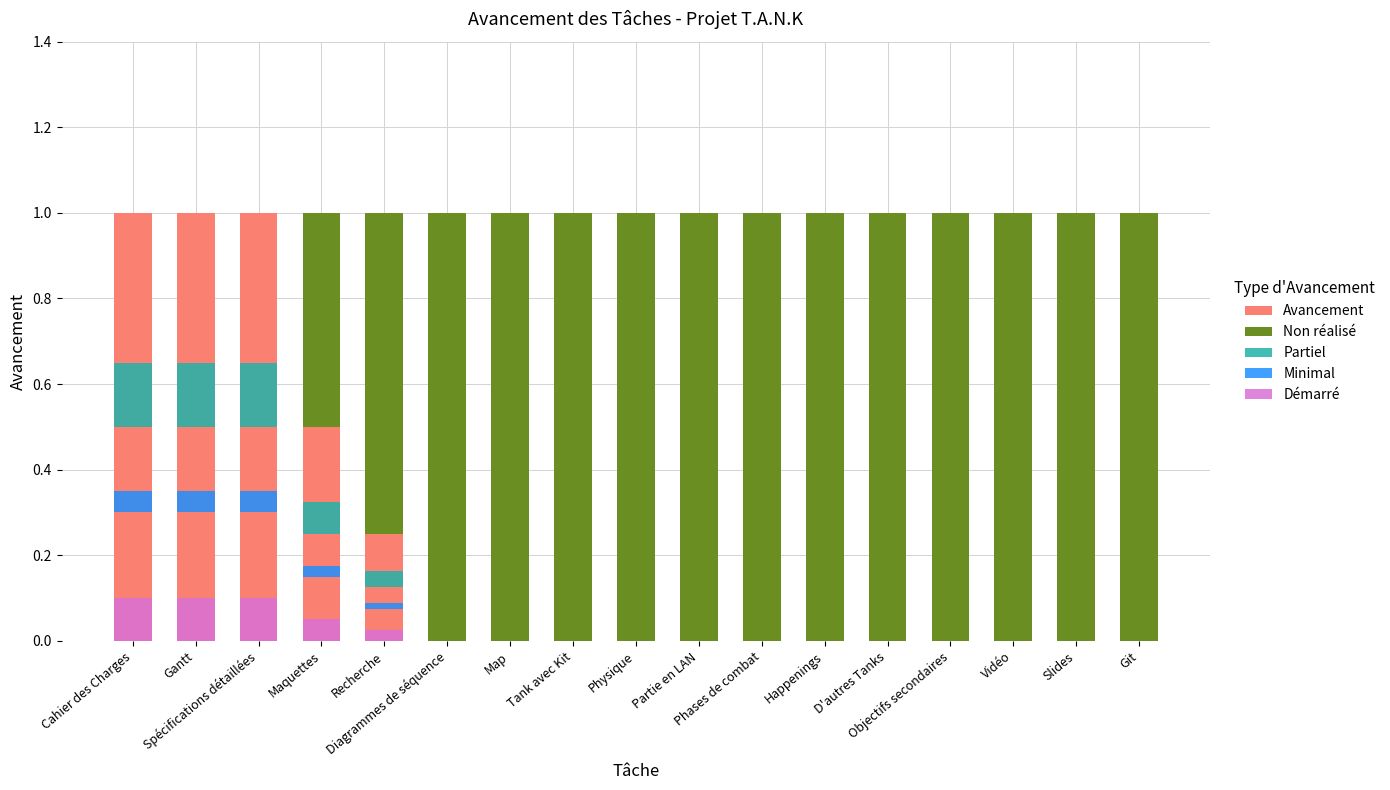

Reading right to left, transcribe all the data shown in this chart.

Avancement: Git=0.0	Slides=0.0	Vidéo=0.0	Objectifs secondaires=0.0	D'autres Tanks=0.0	Happenings=0.0	Phases de combat=0.0	Partie en LAN=0.0	Physique=0.0	Tank avec Kit=0.0	Map=0.0	Diagrammes de séquence=0.0	Recherche=0.2	Maquettes=0.5	Spécifications détaillées=1.0	Gantt=1.0	Cahier des Charges=1.0
Non réalisé: Git=1.0	Slides=1.0	Vidéo=1.0	Objectifs secondaires=1.0	D'autres Tanks=1.0	Happenings=1.0	Phases de combat=1.0	Partie en LAN=1.0	Physique=1.0	Tank avec Kit=1.0	Map=1.0	Diagrammes de séquence=1.0	Recherche=0.8	Maquettes=0.5	Spécifications détaillées=0.0	Gantt=0.0	Cahier des Charges=0.0
Partiel: Git=0.0	Slides=0.0	Vidéo=0.0	Objectifs secondaires=0.0	D'autres Tanks=0.0	Happenings=0.0	Phases de combat=0.0	Partie en LAN=0.0	Physique=0.0	Tank avec Kit=0.0	Map=0.0	Diagrammes de séquence=0.0	Recherche=0.0	Maquettes=0.1	Spécifications détaillées=0.2	Gantt=0.2	Cahier des Charges=0.2
Minimal: Git=0.0	Slides=0.0	Vidéo=0.0	Objectifs secondaires=0.0	D'autres Tanks=0.0	Happenings=0.0	Phases de combat=0.0	Partie en LAN=0.0	Physique=0.0	Tank avec Kit=0.0	Map=0.0	Diagrammes de séquence=0.0	Recherche=0.0	Maquettes=0.0	Spécifications détaillées=0.0	Gantt=0.0	Cahier des Charges=0.0
Démarré: Git=0.0	Slides=0.0	Vidéo=0.0	Objectifs secondaires=0.0	D'autres Tanks=0.0	Happenings=0.0	Phases de combat=0.0	Partie en LAN=0.0	Physique=0.0	Tank avec Kit=0.0	Map=0.0	Diagrammes de séquence=0.0	Recherche=0.0	Maquettes=0.1	Spécifications détaillées=0.1	Gantt=0.1	Cahier des Charges=0.1